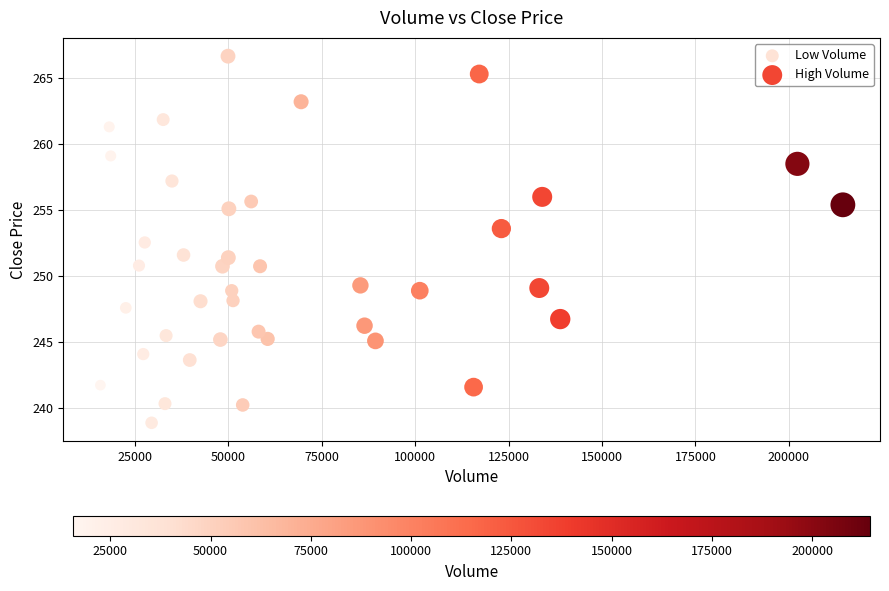

Which series reaches the maximum Y coordinate?

Low Volume